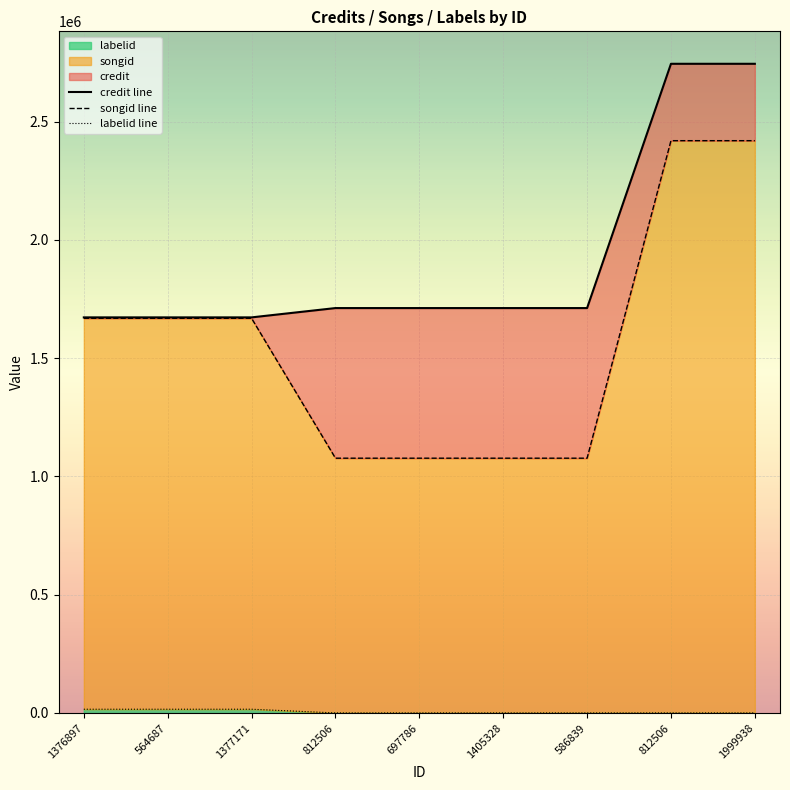

Reading left to right, transcribe all the data shown in this chart.

credit line: 1672225	1672225	1672225	1711571	1711571	1711571	1711571	2744152	2744152
songid line: 1668276	1668276	1668276	1077026	1077026	1077026	1077026	2419166	2419166
labelid line: 15894	15894	15894	198	198	198	198	198	198